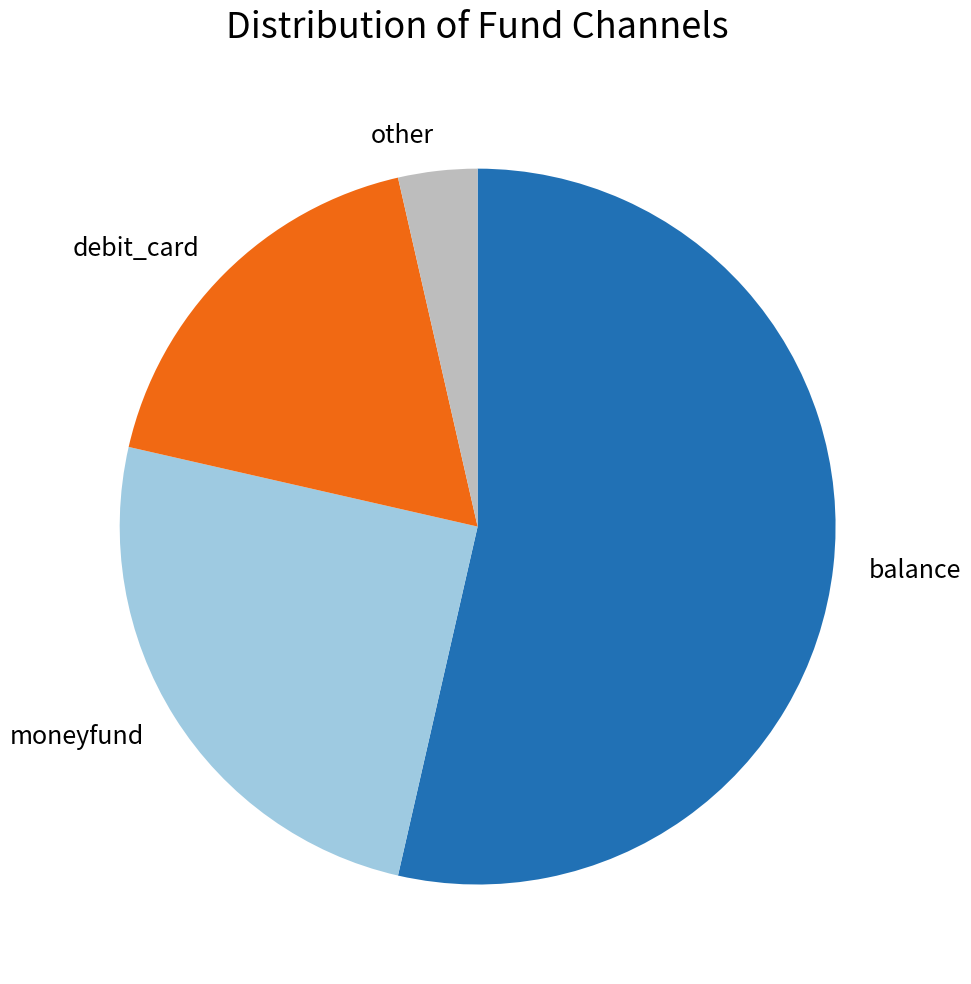

Do balance and other together represent more than half of the pie?

Yes